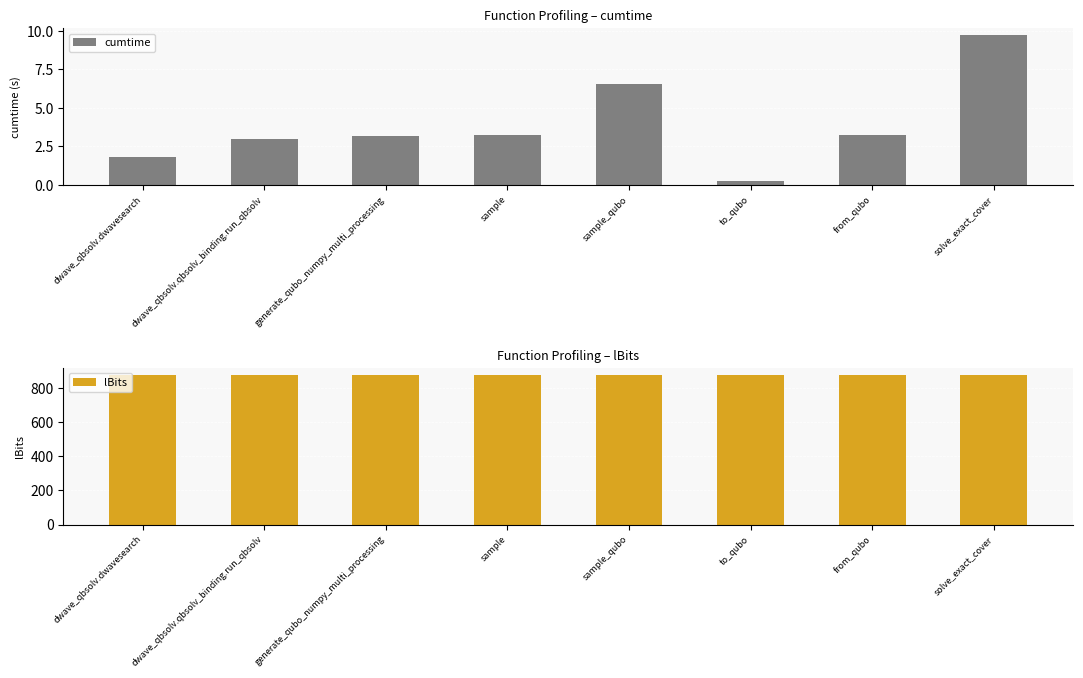

What is the difference between the second highest and minimum values in the cumtime series?

6.2